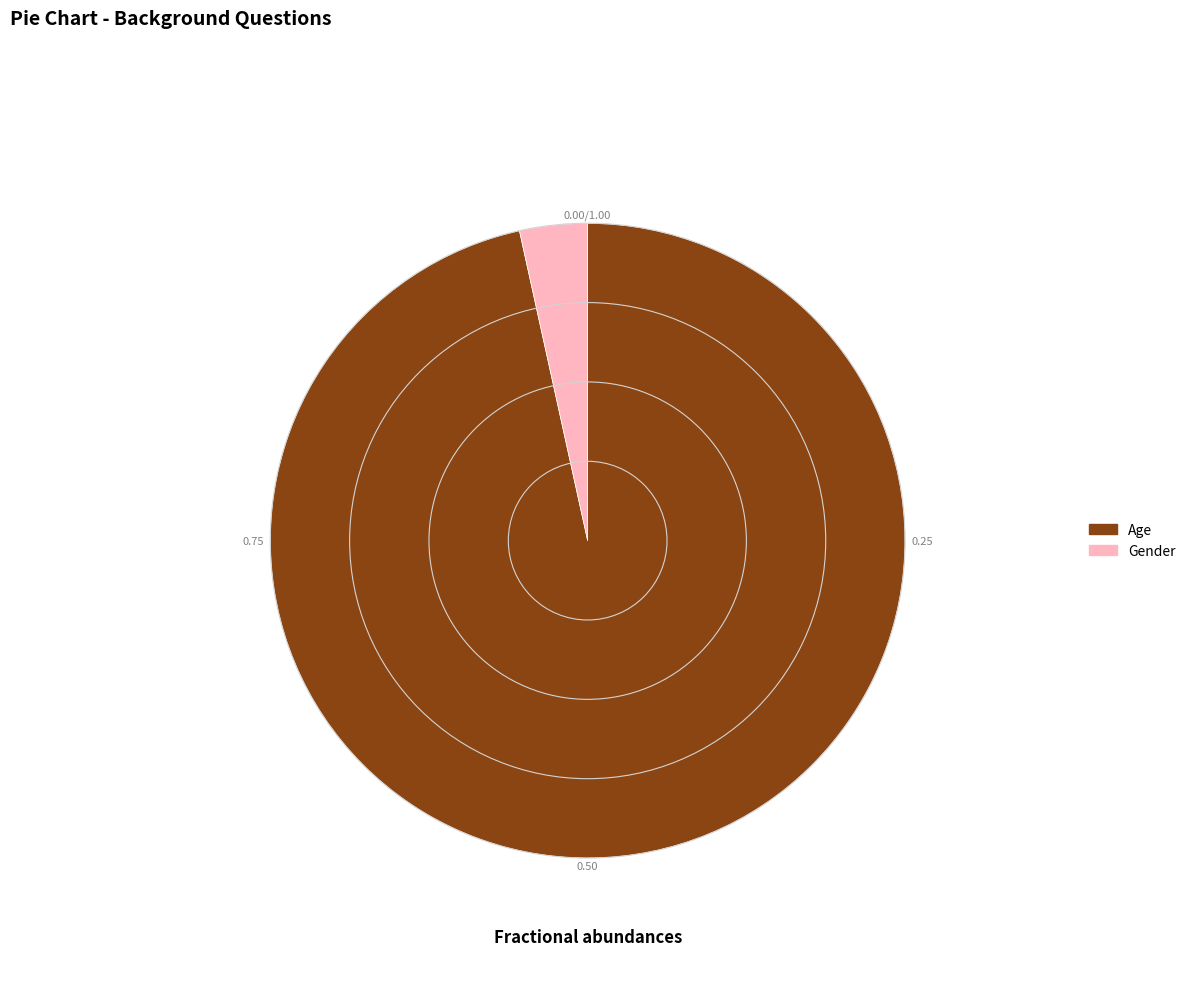

The Gender slice represents 15% of the pie. True or false?

False